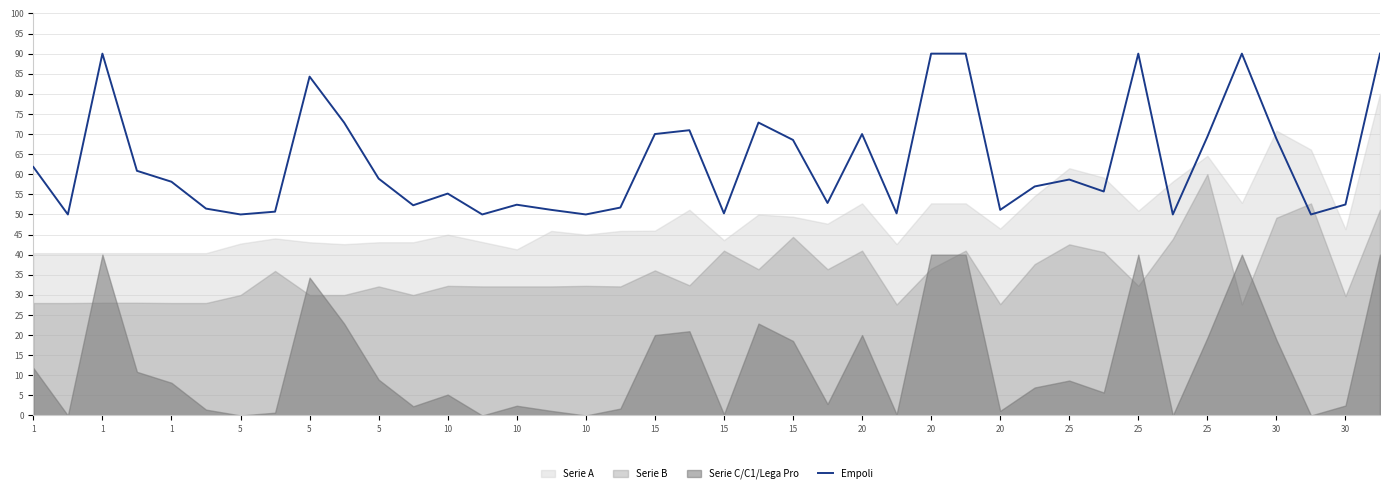

How many interior local peaks (higher than both neighbors) does the data have?

10